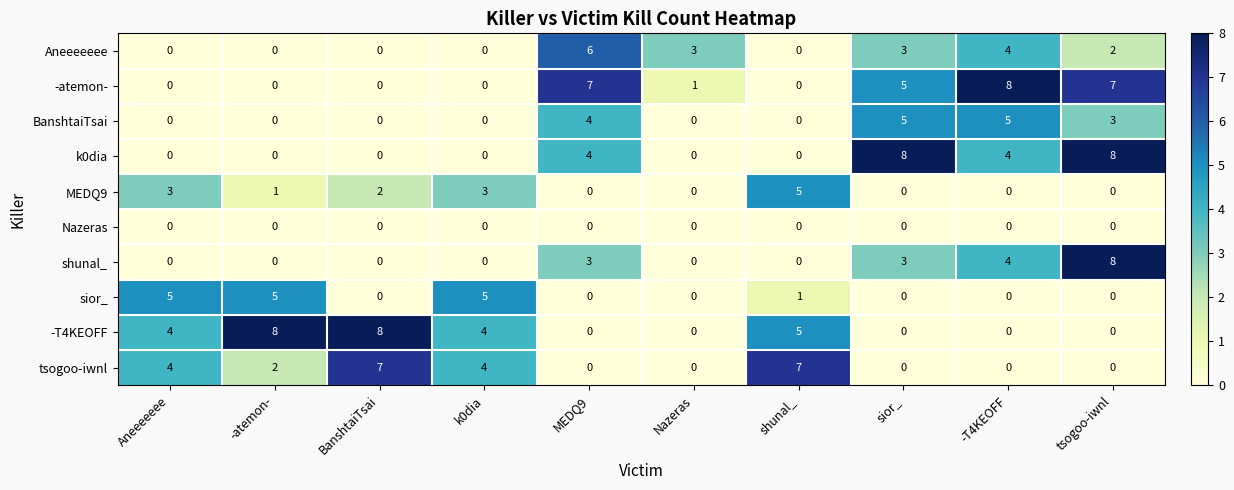

What is the difference between the highest and lowest values at Aneeeeeee?

5